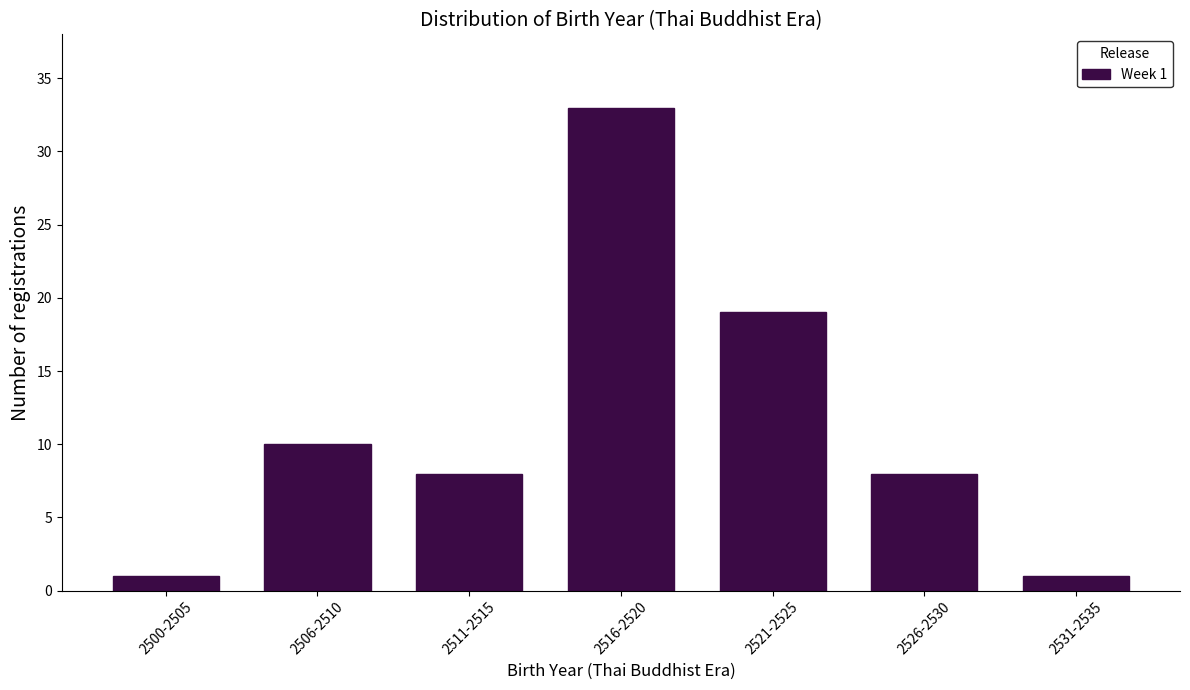

Reading left to right, what are all the values shown in this chart?

1	10	8	33	19	8	1